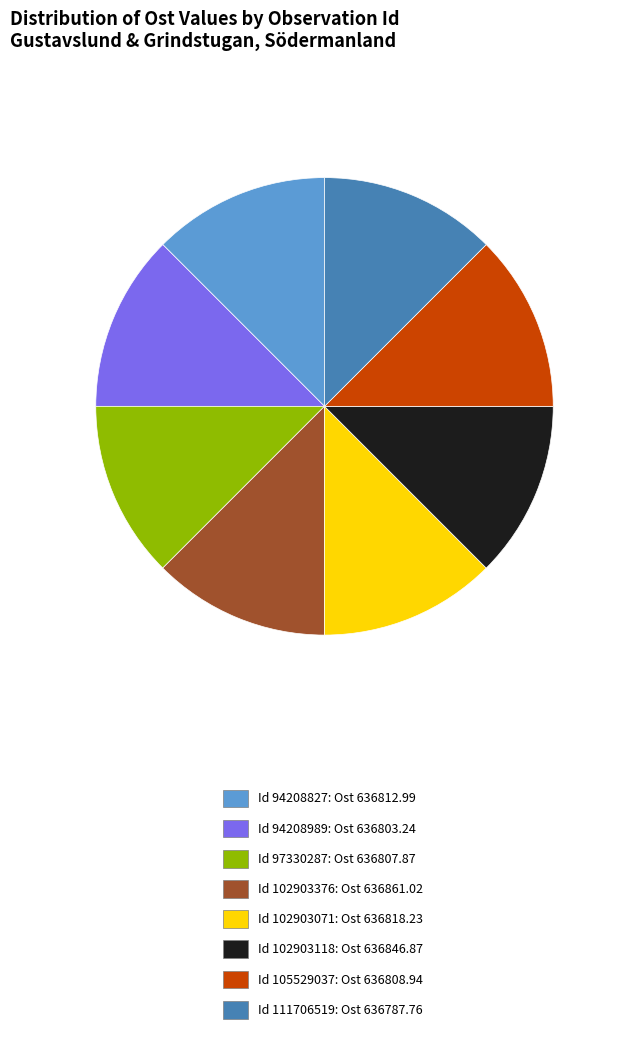

Does Id 94208827: Ost 636812.99 account for over 50% of the chart?

No